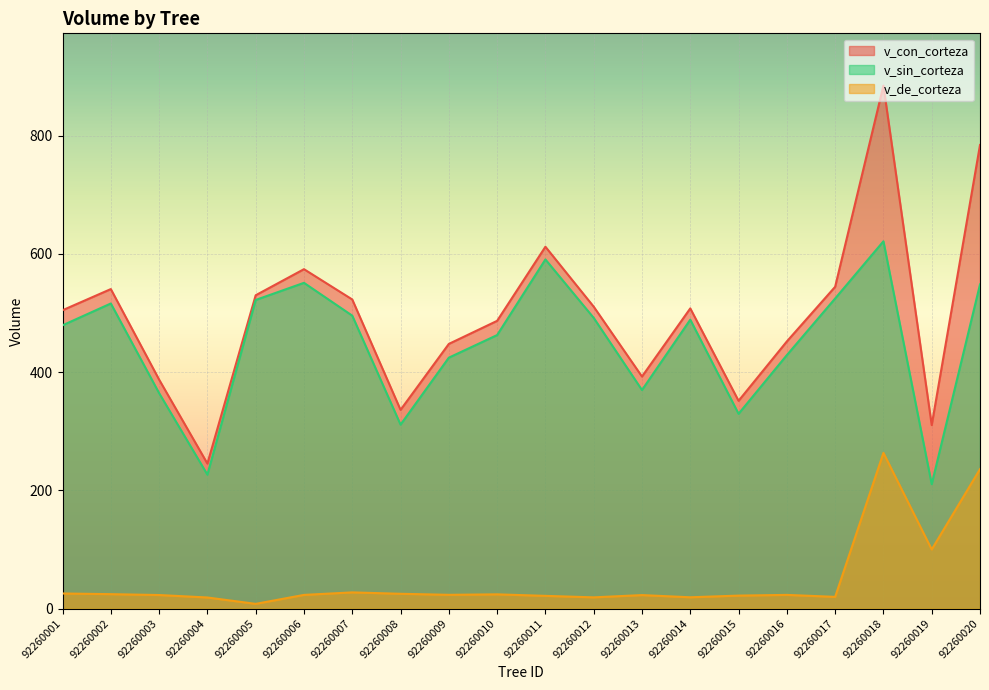

List the labels in order of v_con_corteza value, largest first.

92260018, 92260020, 92260011, 92260006, 92260017, 92260002, 92260005, 92260007, 92260012, 92260014, 92260001, 92260010, 92260016, 92260009, 92260013, 92260003, 92260015, 92260008, 92260019, 92260004